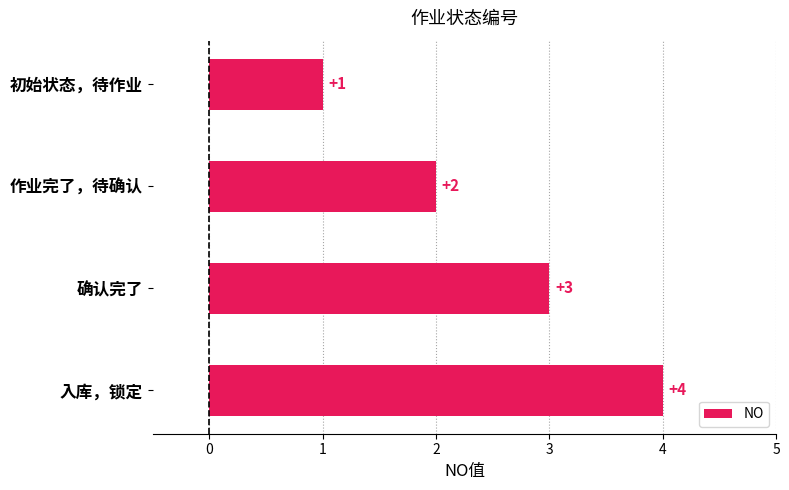

What value does the data have at 入库，锁定?

4